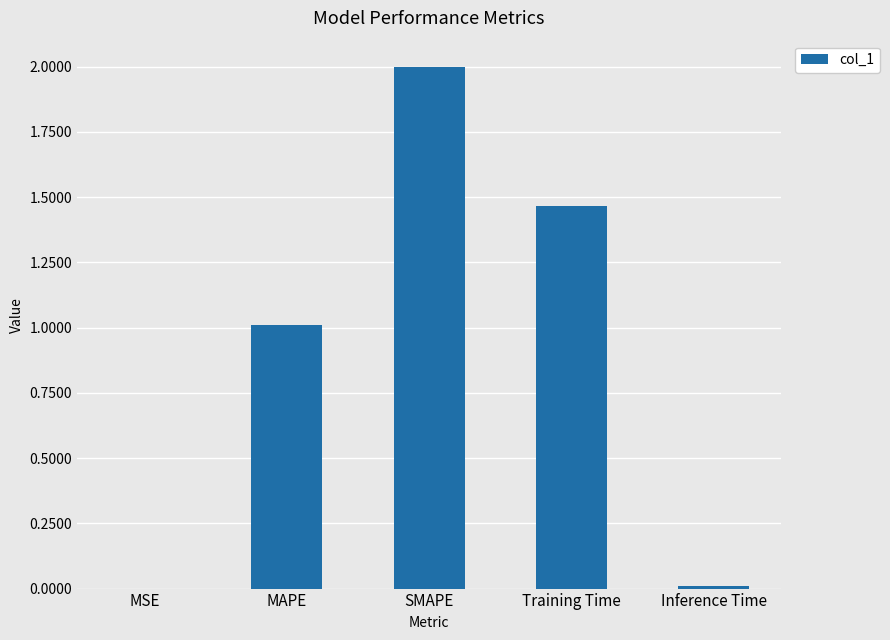

What is the sum of the values at Training Time and SMAPE?

3.5